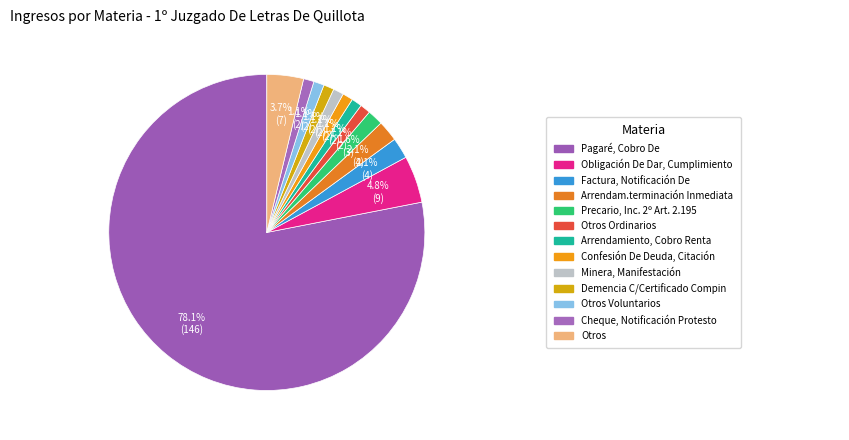

Rank the categories by value from lowest to highest.

Otros Ordinarios, Arrendamiento, Cobro Renta, Confesión De Deuda, Citación, Minera, Manifestación, Demencia C/Certificado Compin, Otros Voluntarios, Cheque, Notificación Protesto, Precario, Inc. 2º Art. 2.195, Factura, Notificación De, Arrendam.terminación Inmediata, Otros, Obligación De Dar, Cumplimiento, Pagaré, Cobro De